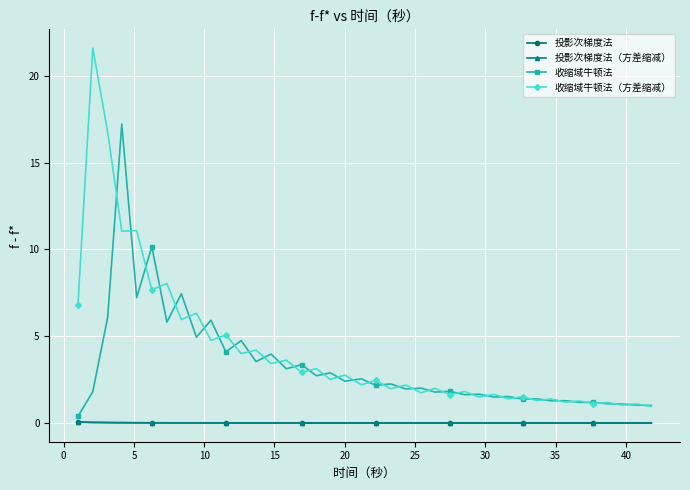

True or false: 收缩域牛顿法（方差缩减） and 投影次梯度法 intersect in this chart.

False